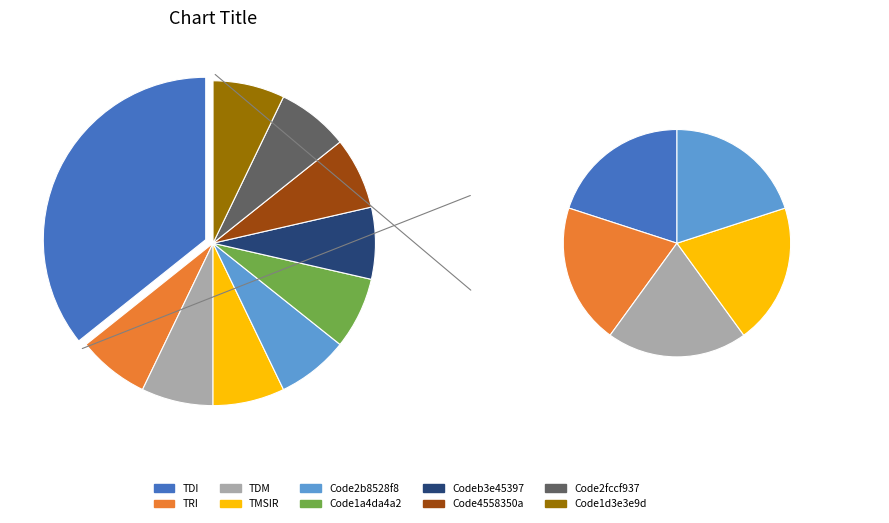

What percentage is the Code2fccf937 slice, to the nearest percent?

7%